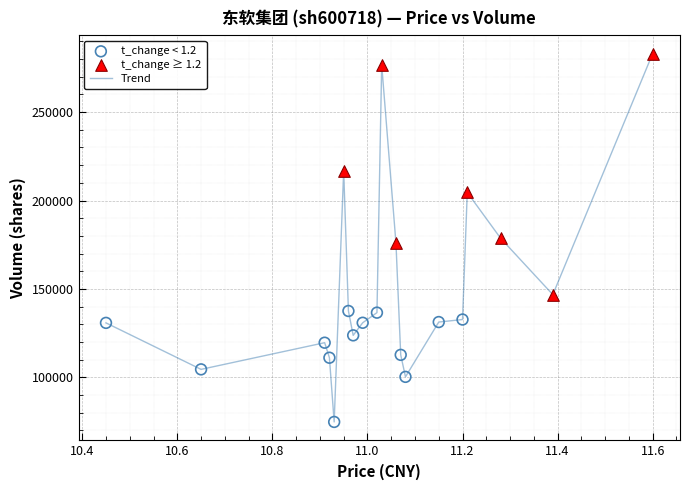

What is the smallest value displayed?

74822